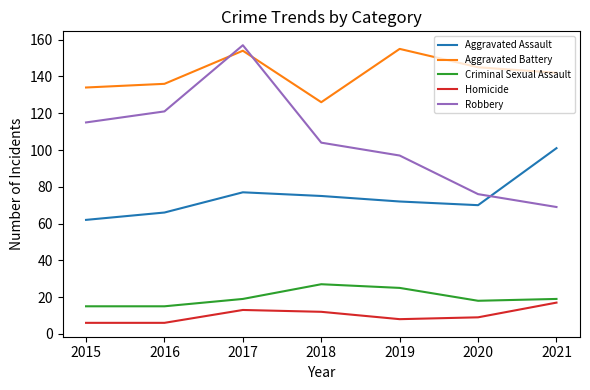

What value does the Aggravated Assault series have at 2018?

75